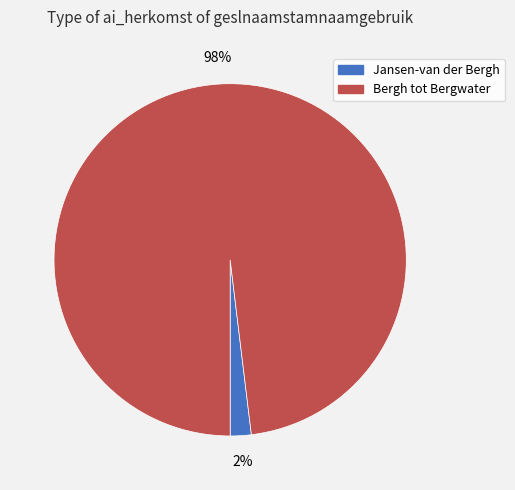

To the nearest percent, what is the average slice percentage?

50%